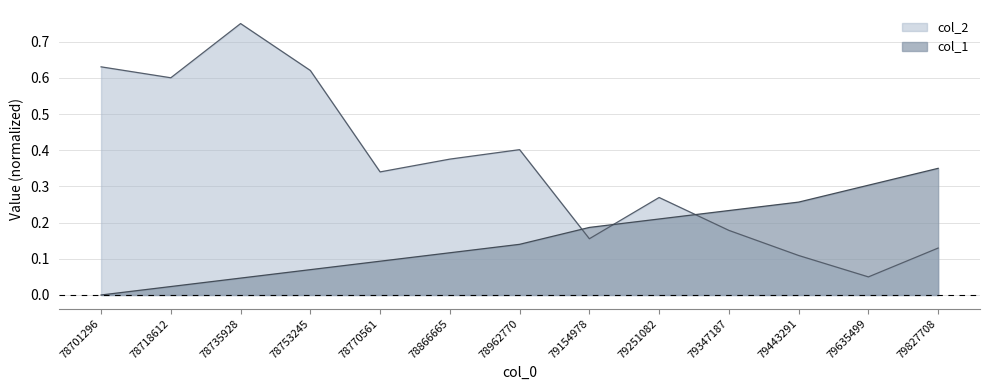

What is the maximum value for col_2?

0.8